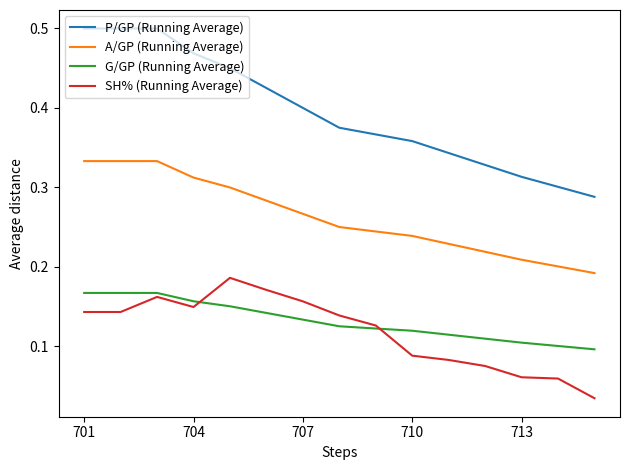

Which series has the largest total across all categories?

P/GP (Running Average)